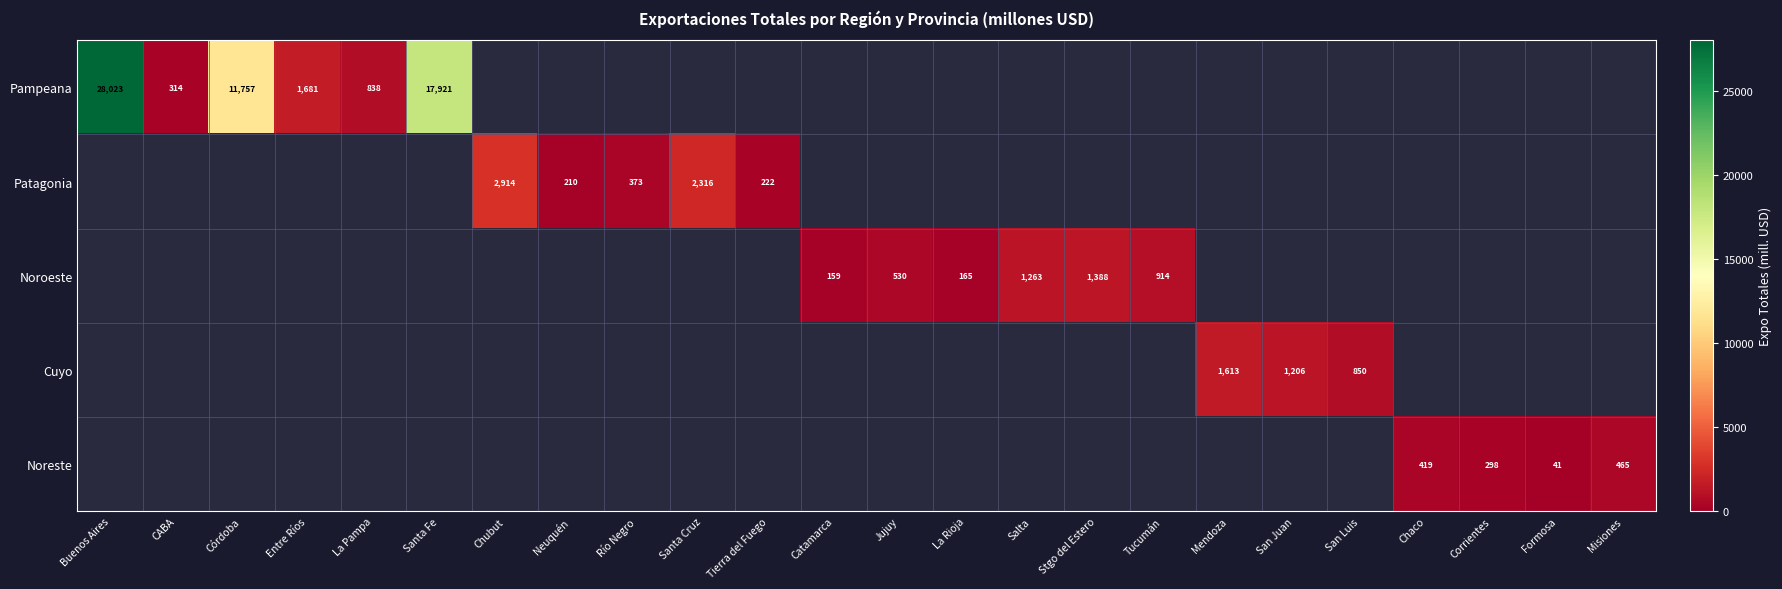

How many data points in Pampeana are above 0?

6